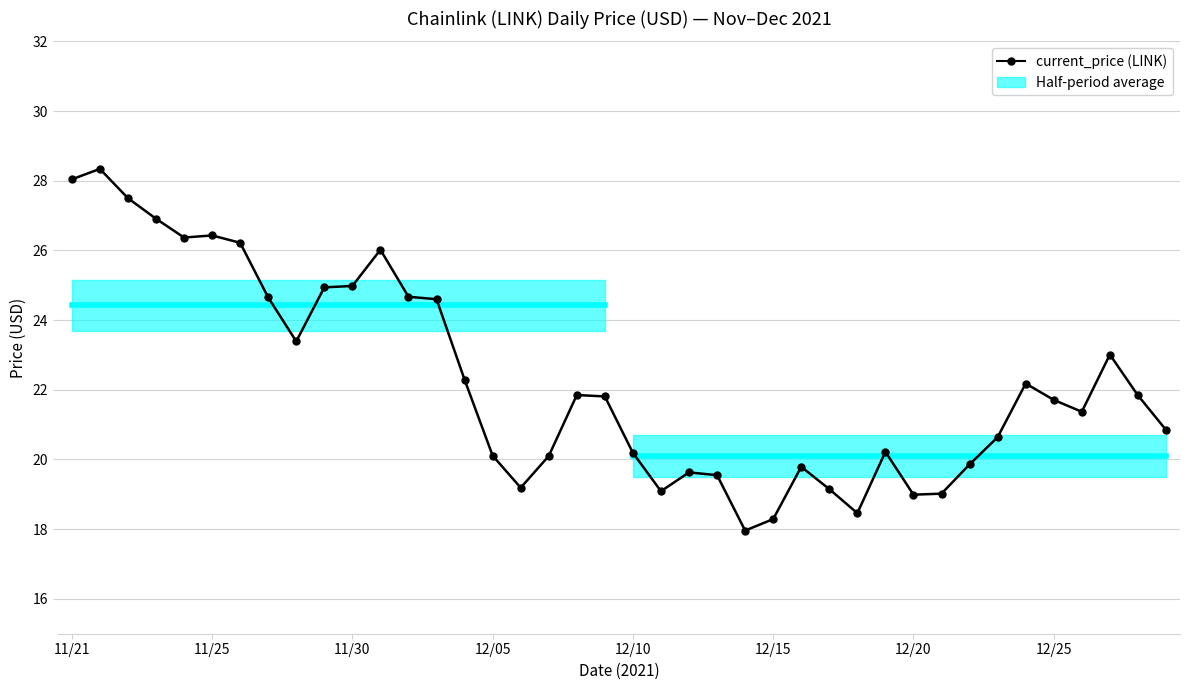

What is the ratio of the value at 11/30 to the value at 27?

1.4